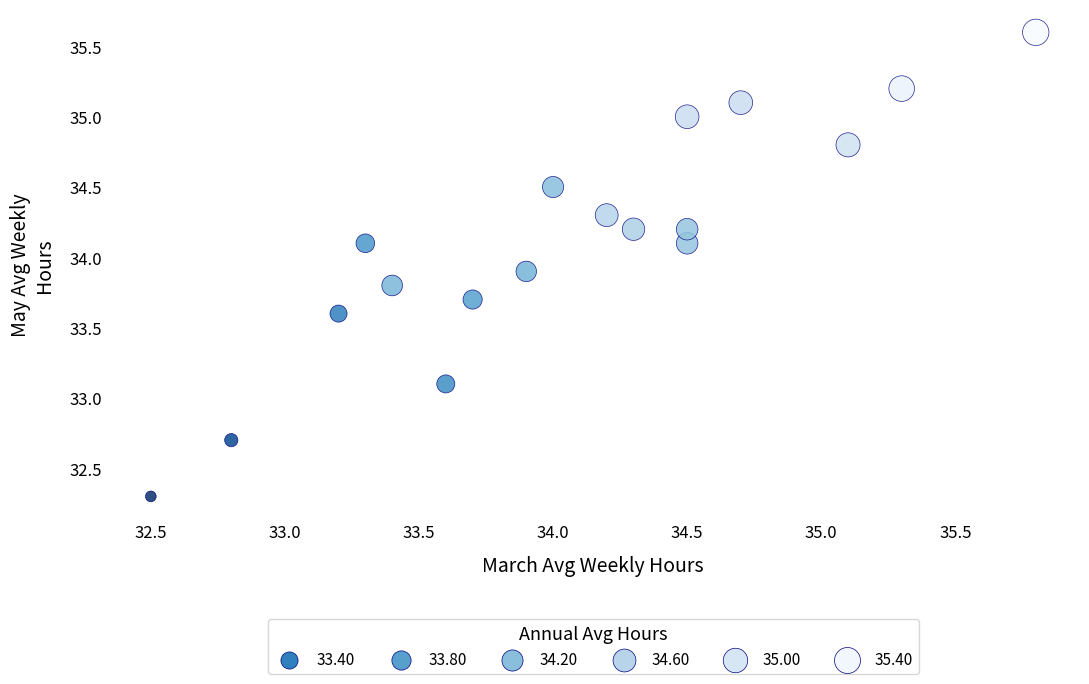

What is the range of X values (max minus min)?

3.3